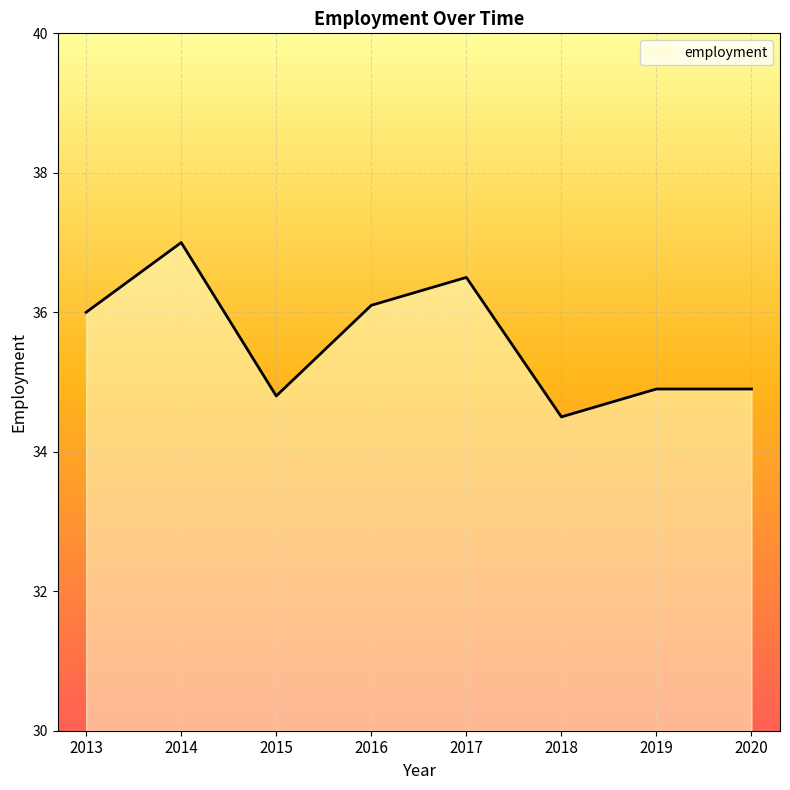

How many lines are shown in the chart?

1